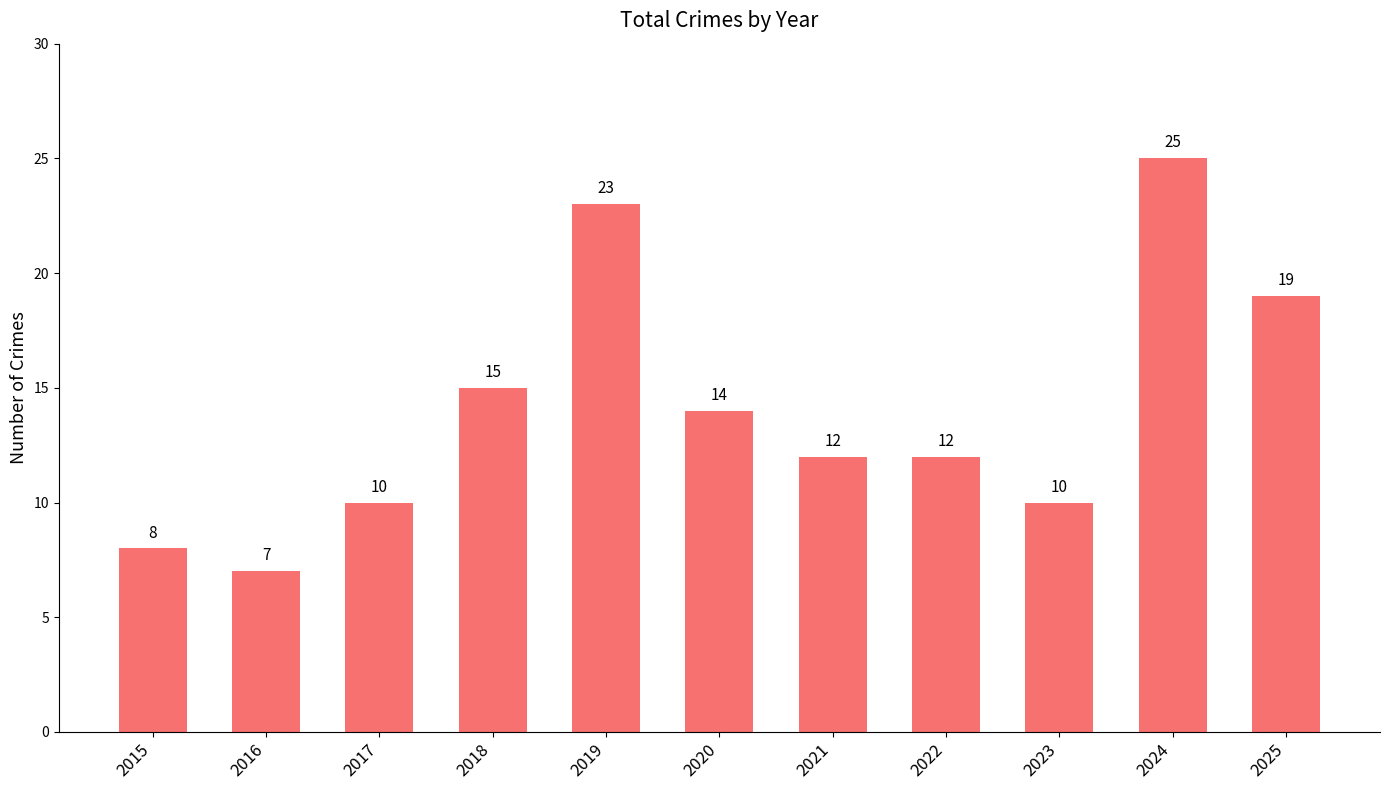

What is the minimum value shown in the chart?

7